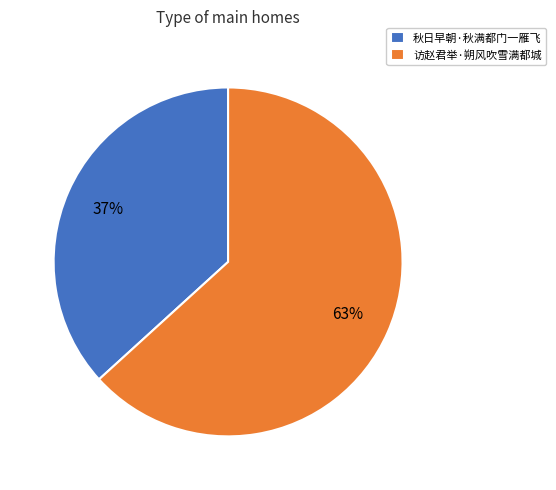

Combined, do 访赵君举·朔风吹雪满都城 and 秋日早朝·秋满都门一雁飞 account for over 50%?

Yes